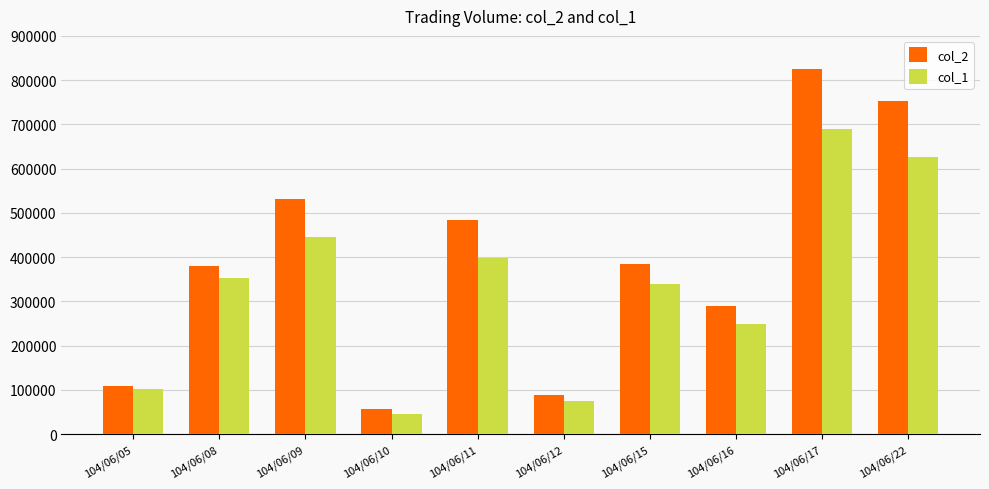

Are the bars grouped side by side (vs. stacked)?

Yes